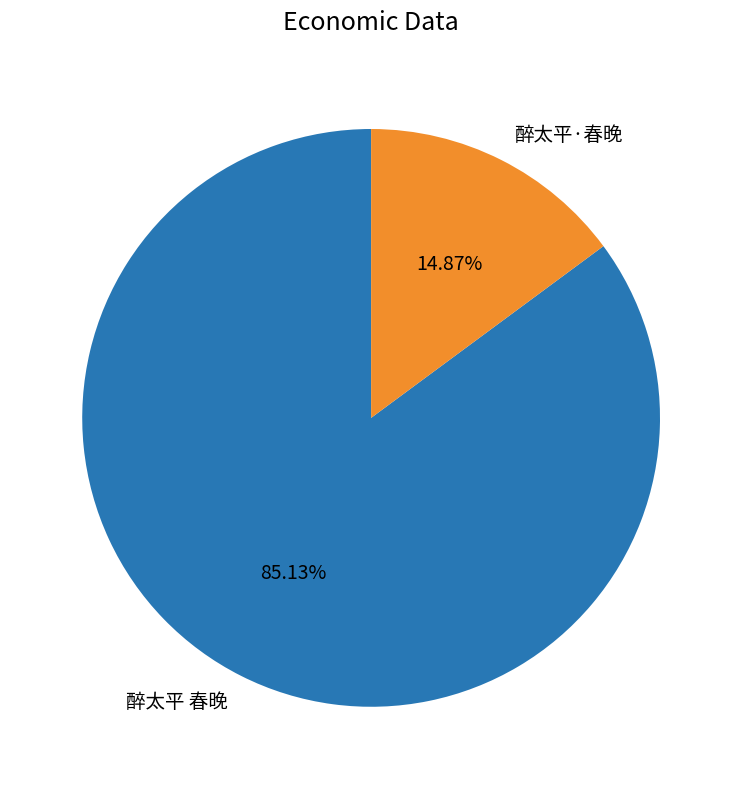

Does 醉太平·春晚 represent more than half of the total?

No